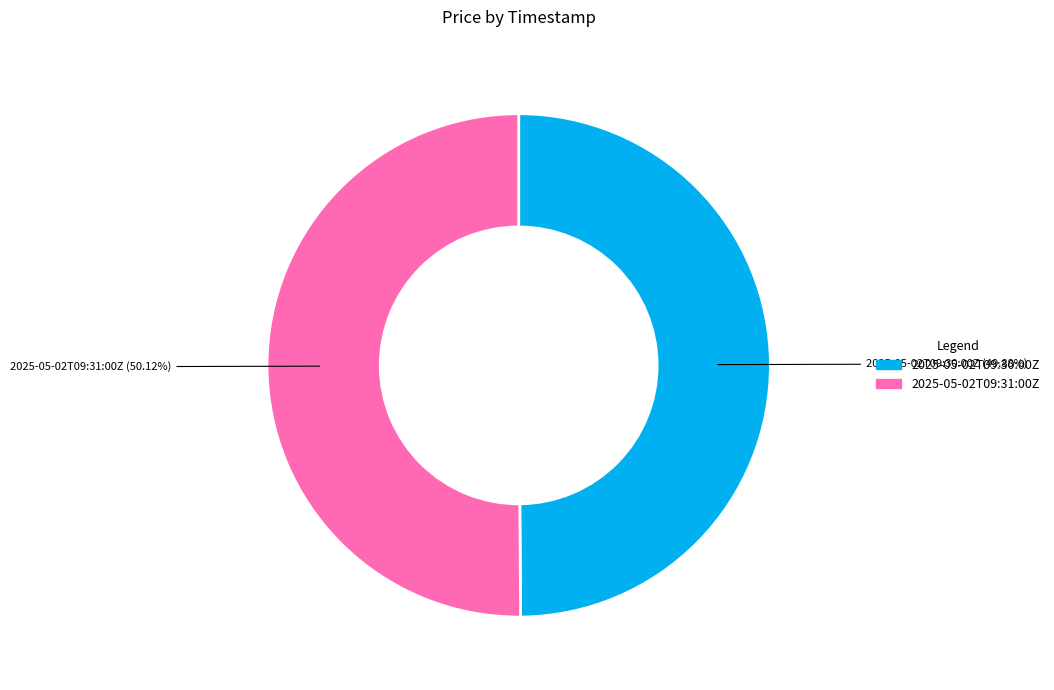

What percentage is the 2025-05-02T09:30:00Z slice, to the nearest percent?

50%